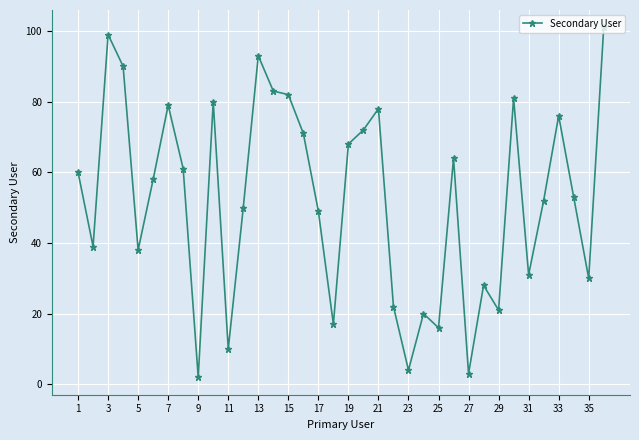

How many categories are shown in the chart?

36